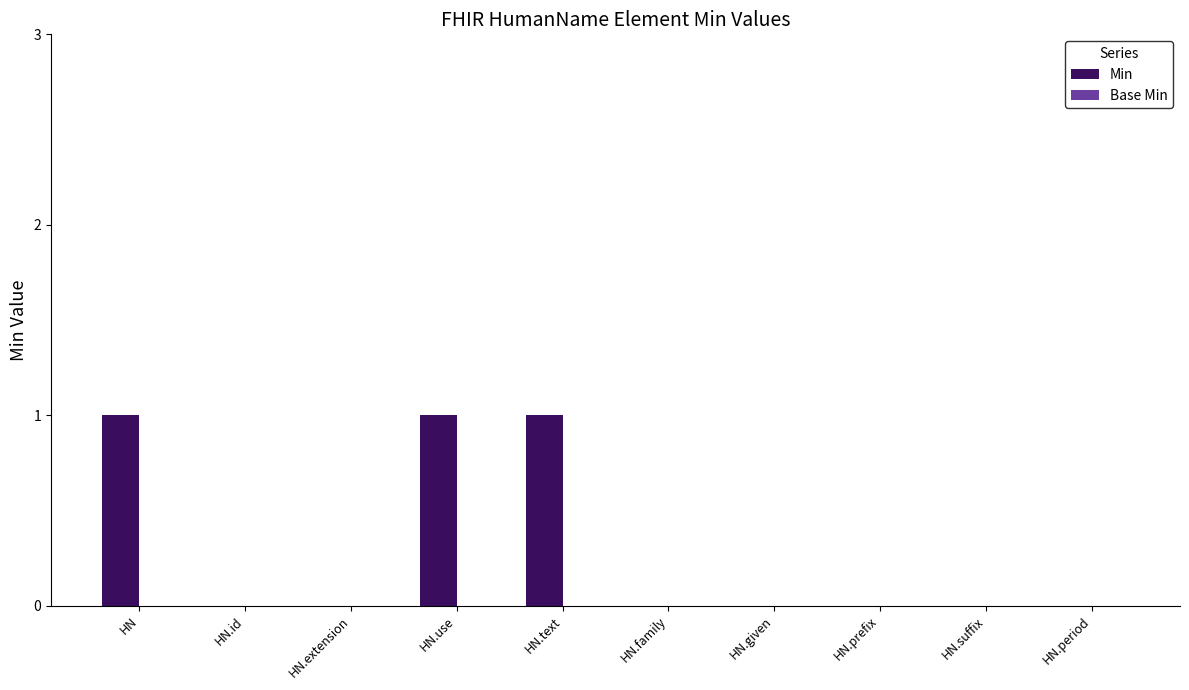

True or false: the data shows 1 at HN.use.

True